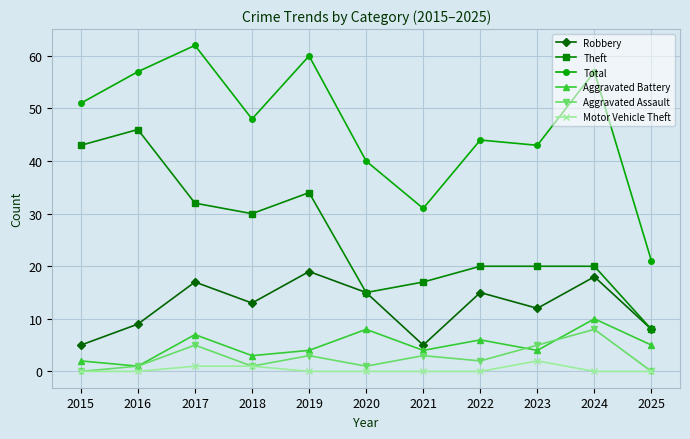

True or false: Robbery and Aggravated Assault intersect in this chart.

False